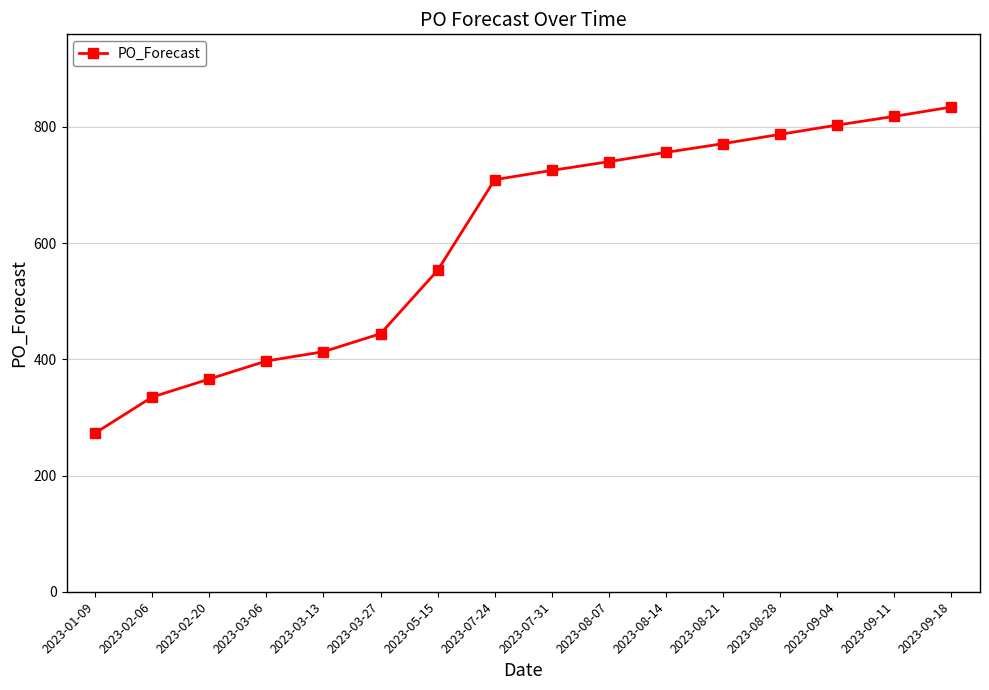

Which category has the lowest value across all series?

2023-01-09